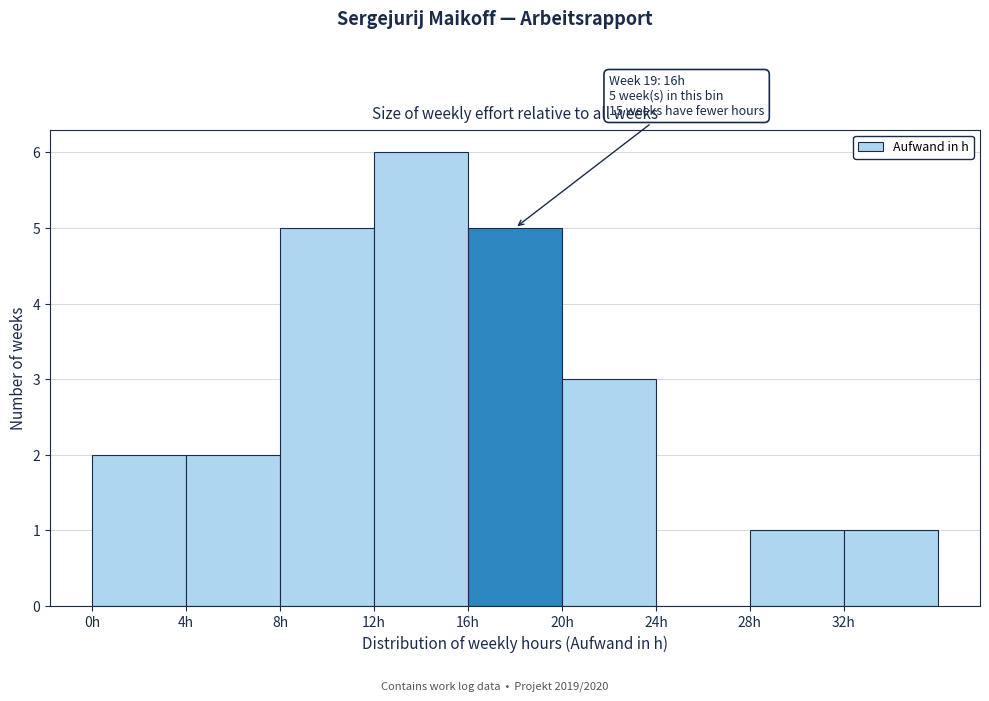

Which range on the x-axis has the tallest bar?

12 to 16